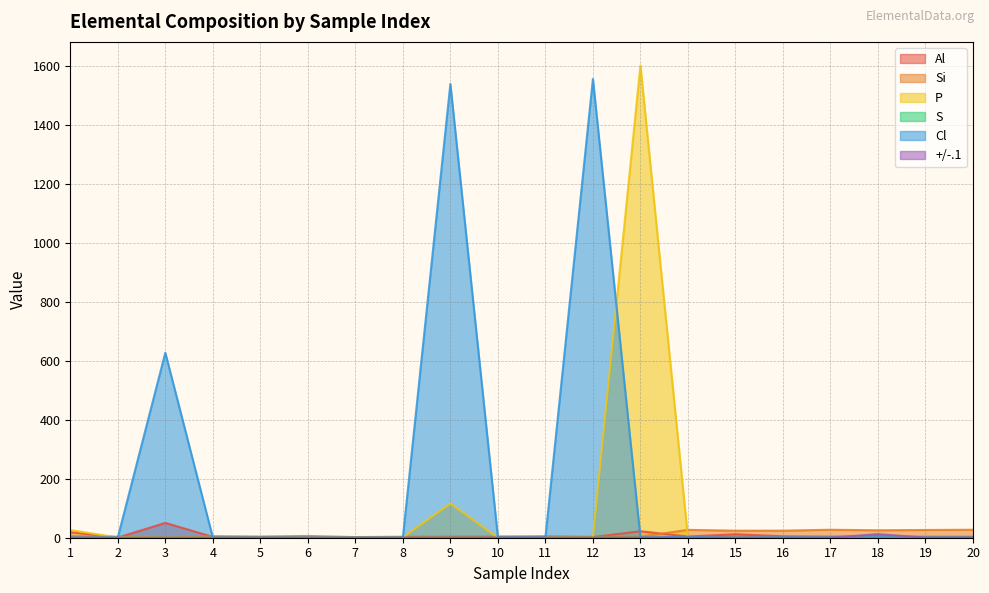

Between 12 and 20, which series saw the biggest shift?

Cl